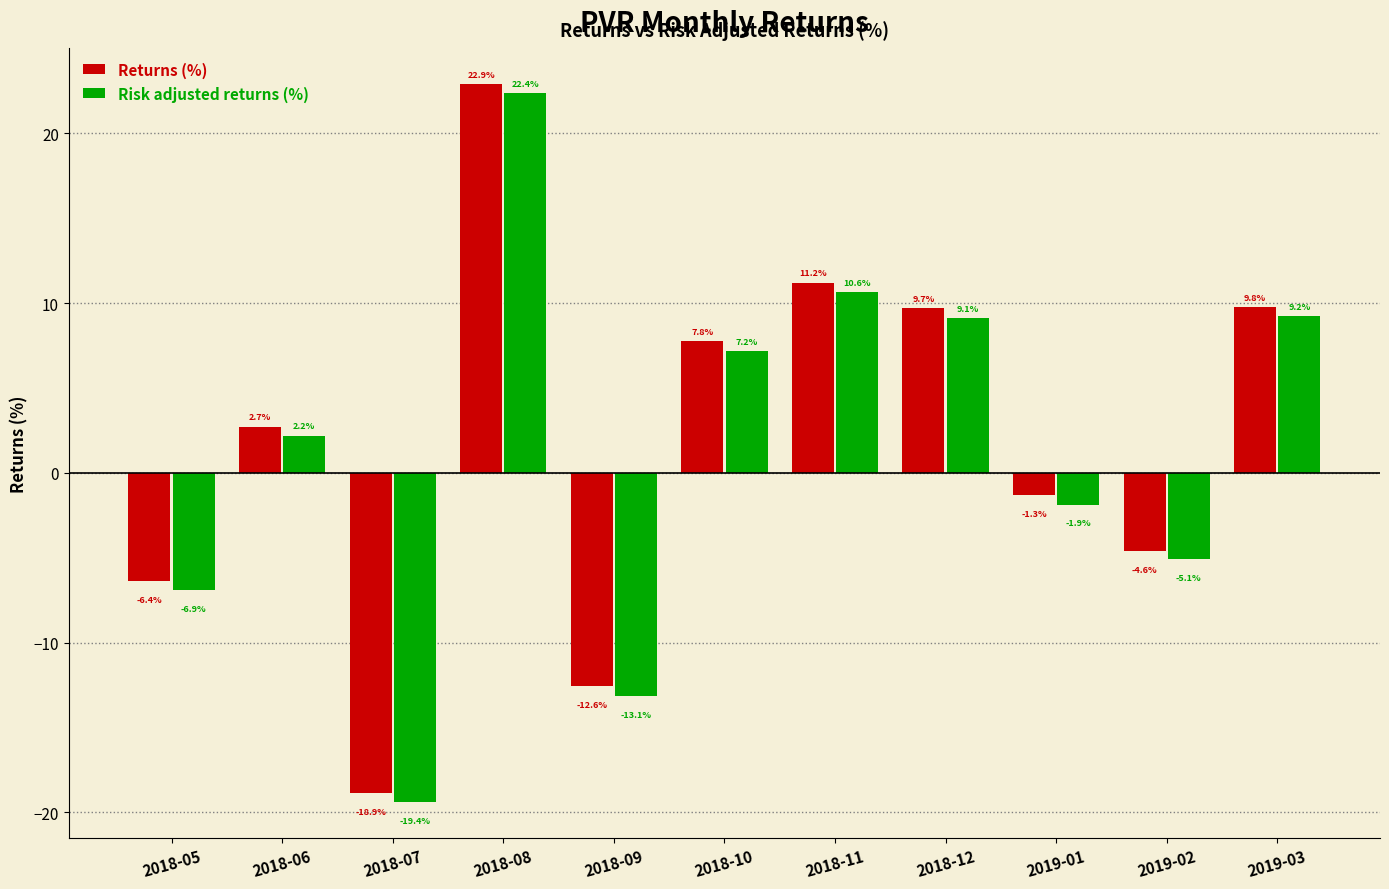

Reading left to right, what are all the values shown in this chart?

Returns (%): 2018-05=-6.4	2018-06=2.7	2018-07=-18.9	2018-08=22.9	2018-09=-12.6	2018-10=7.8	2018-11=11.2	2018-12=9.7	2019-01=-1.3	2019-02=-4.6	2019-03=9.8
Risk adjusted returns (%): 2018-05=-6.9	2018-06=2.2	2018-07=-19.4	2018-08=22.4	2018-09=-13.1	2018-10=7.2	2018-11=10.6	2018-12=9.1	2019-01=-1.9	2019-02=-5.1	2019-03=9.2